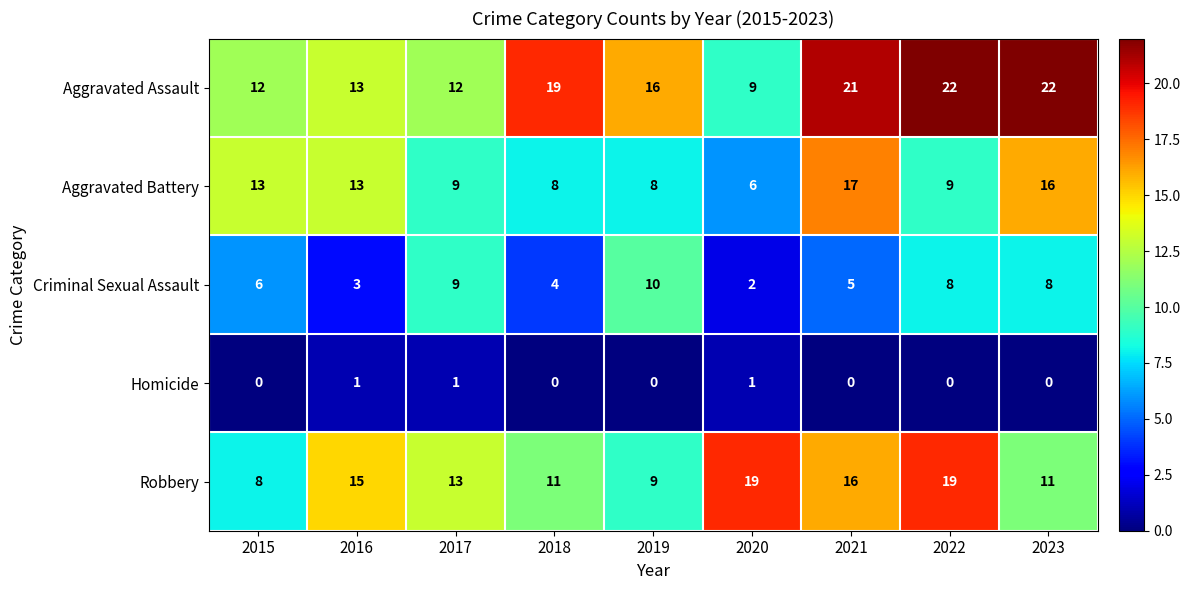

What is the difference between the Aggravated Assault values at 2022 and 2017?

10